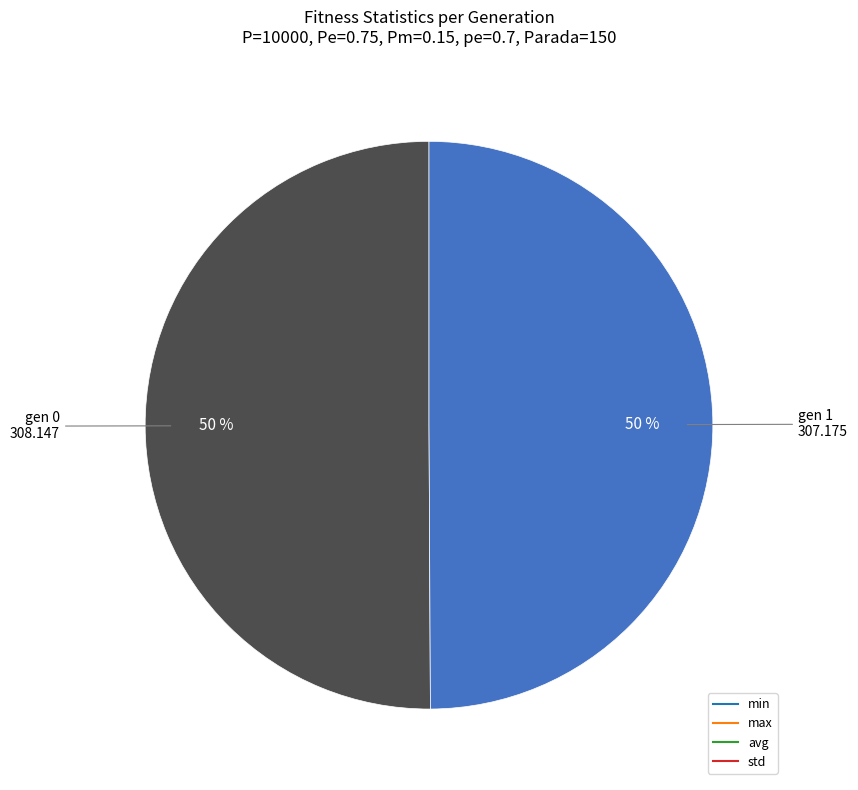

To the nearest percent, what is the average slice percentage?

50%